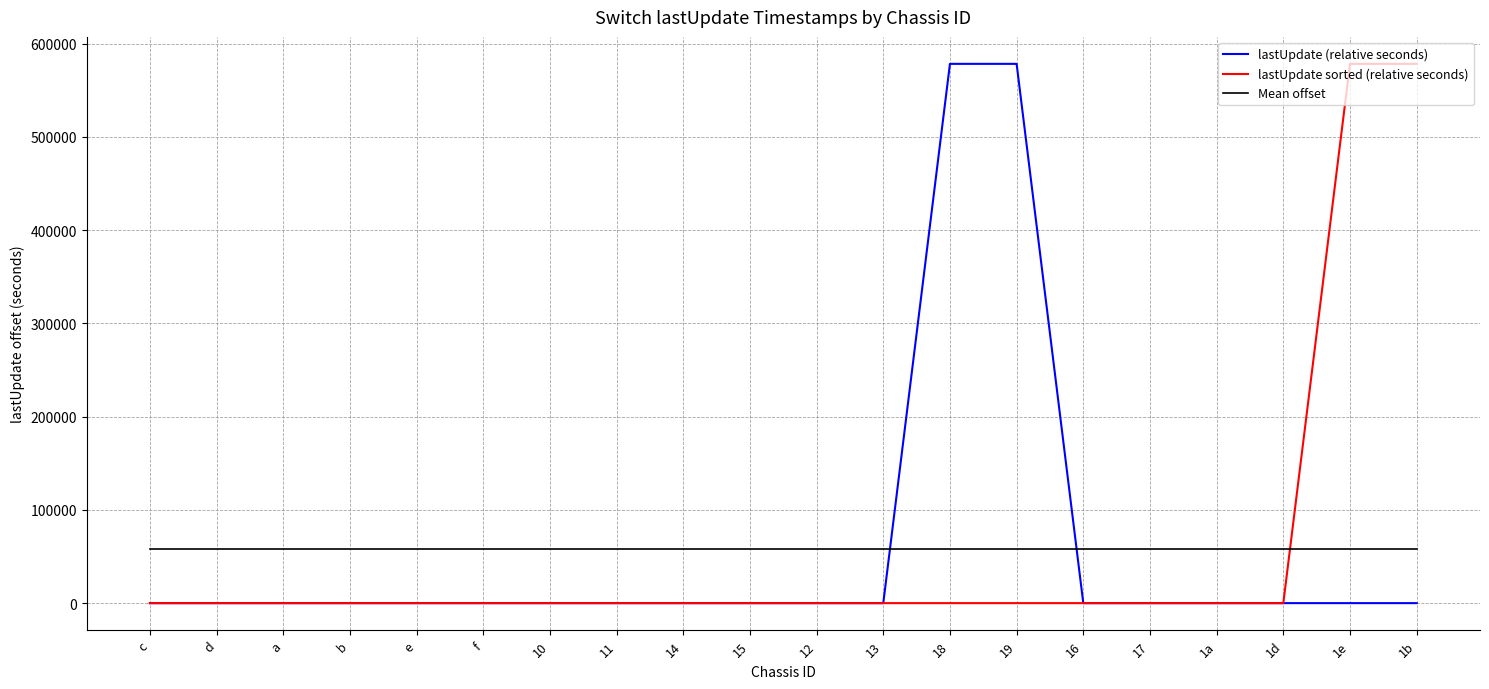

Rank the categories by value from lowest to highest.

1b, 16, b, 12, 13, 17, 1d, d, 14, 1a, 11, c, 1e, a, f, e, 15, 10, 19, 18